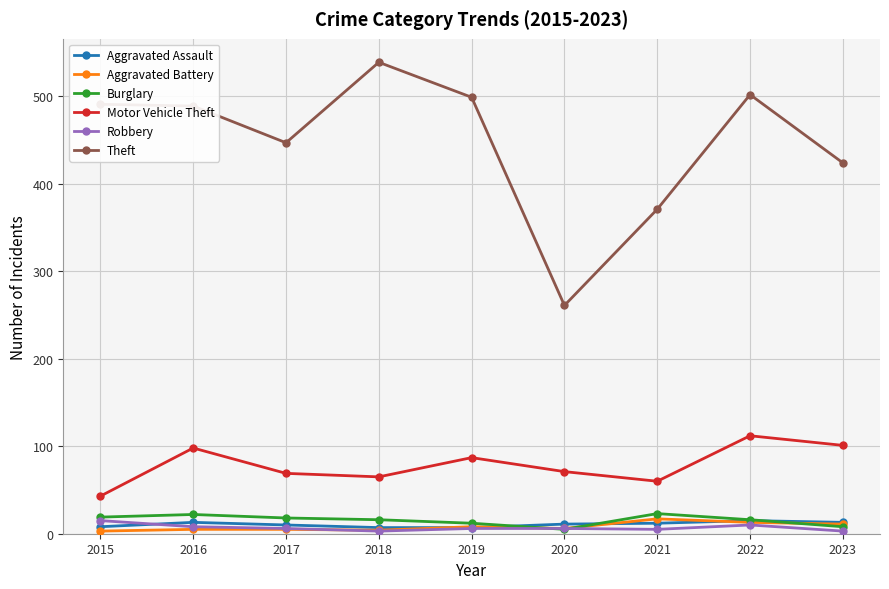

What is the value of the Robbery point at the 5th from the left?

6